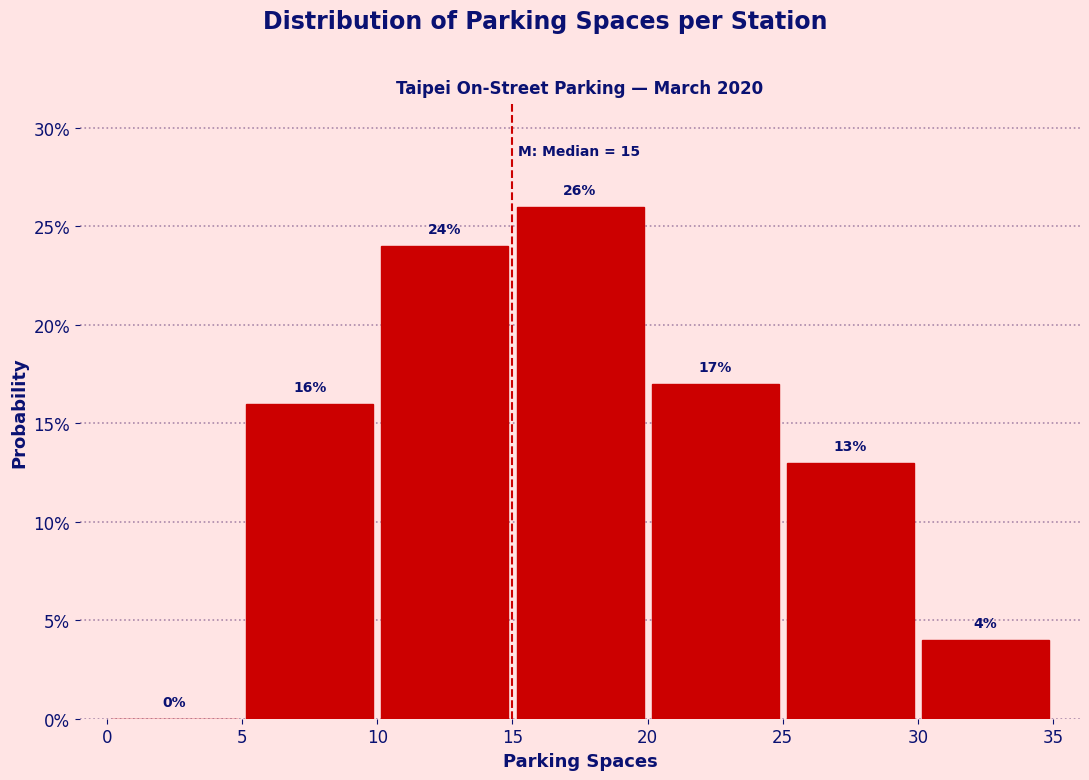

Which range on the x-axis has the tallest bar?

15 to 20